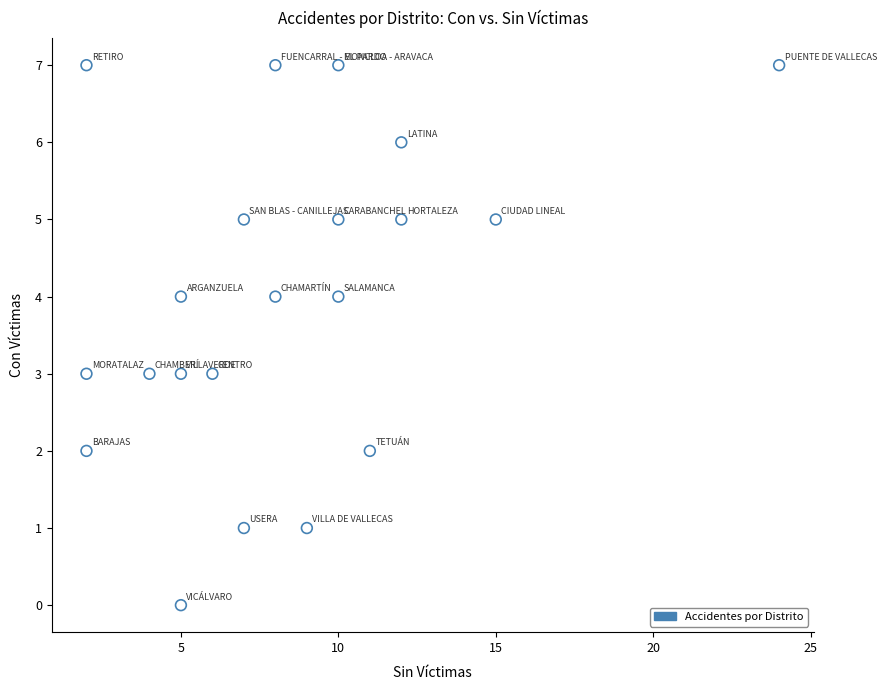

What is the range of X values (max minus min)?

22